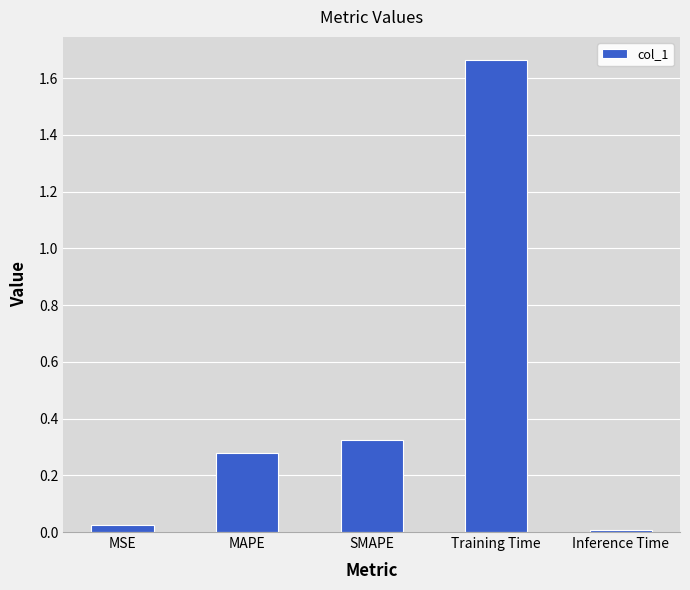

Which label corresponds to the largest value in the chart?

Training Time